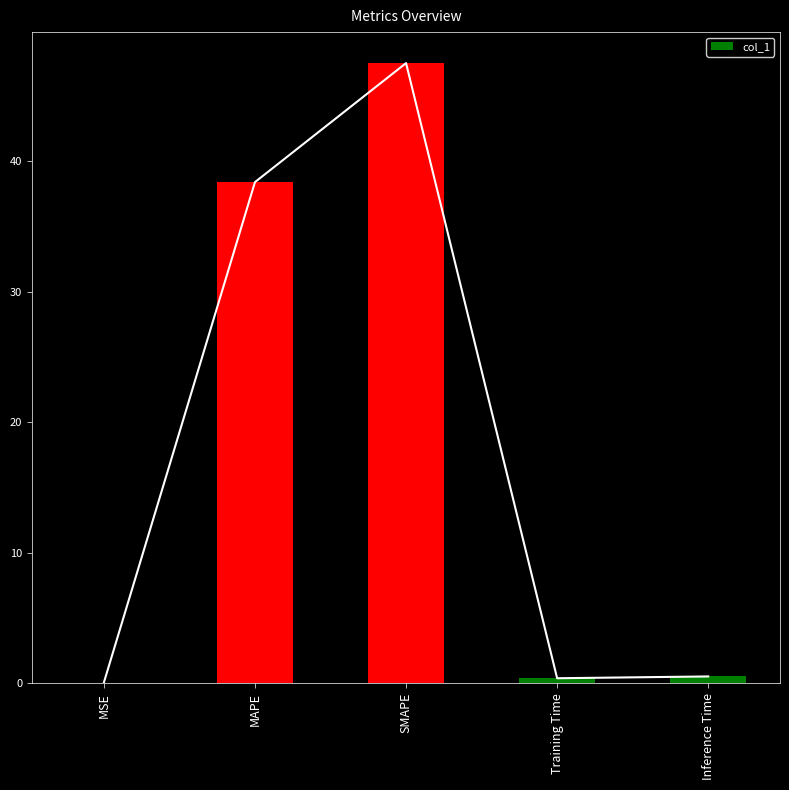

Rank the categories by value from lowest to highest.

MSE, Training Time, Inference Time, MAPE, SMAPE